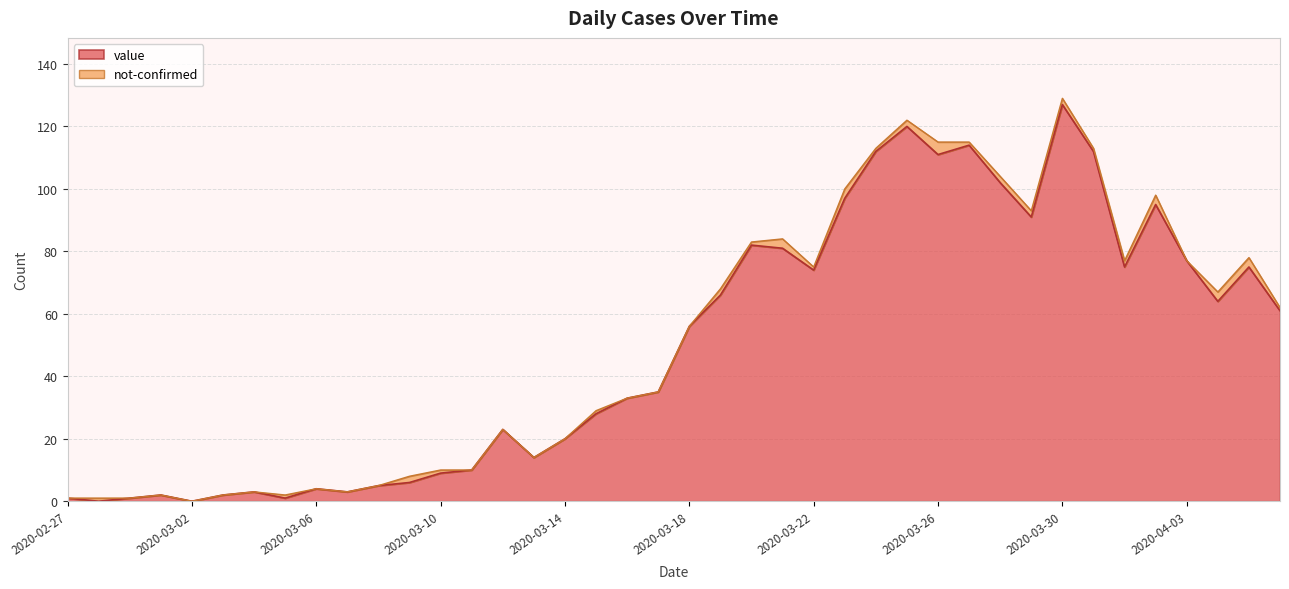

Read the value at 2020-03-24, to the nearest 50.

100